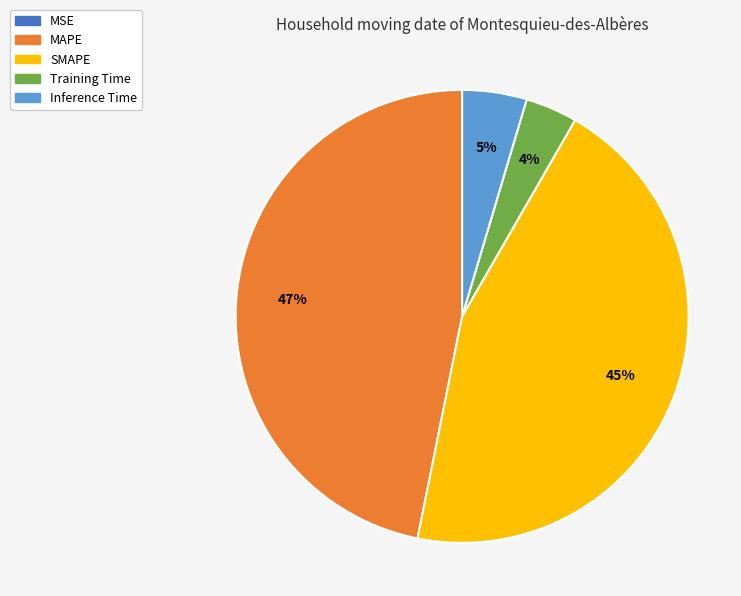

Between SMAPE and MAPE, which is larger?

MAPE